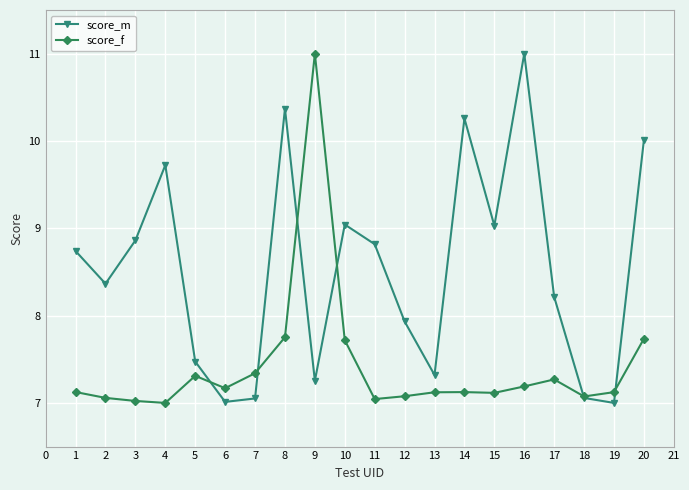

True or false: score_m has more than 0 interior local peaks.

True